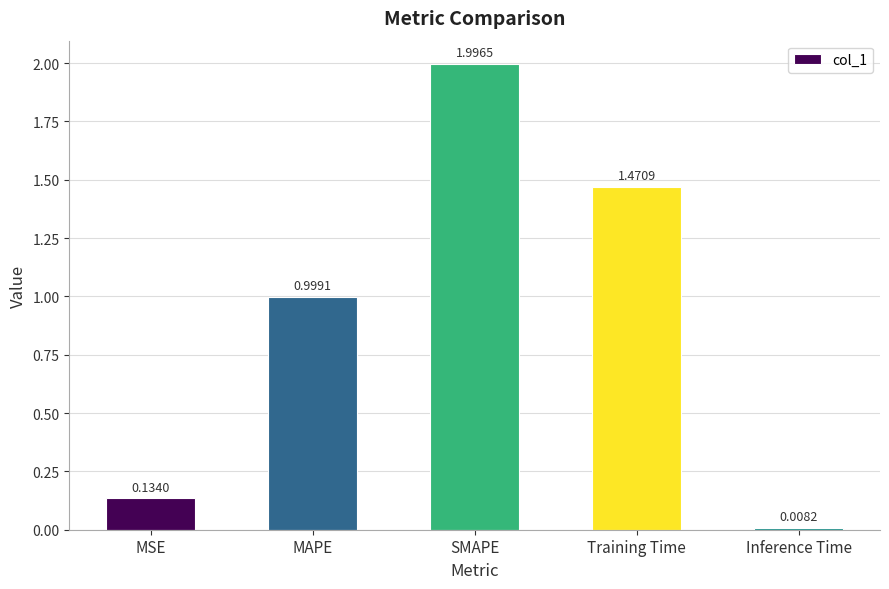

What is the change in value from MSE to SMAPE?

+1.9